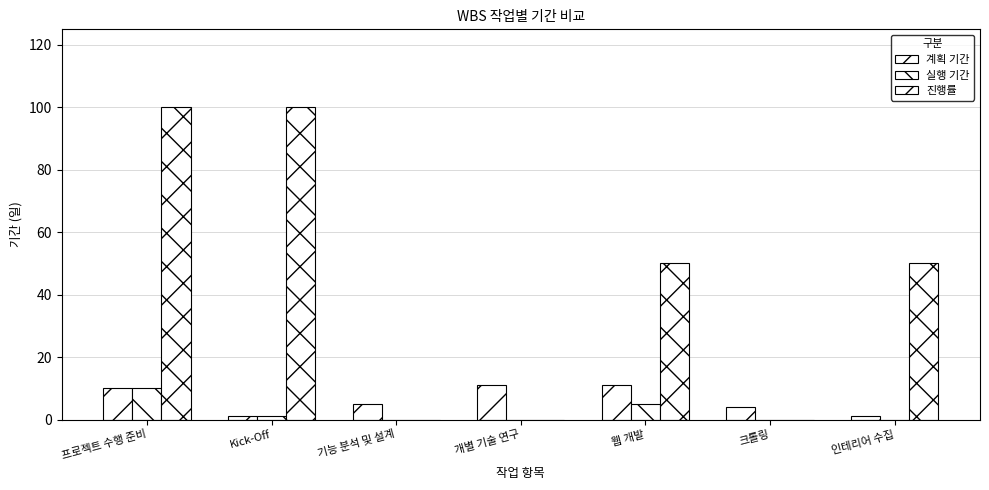

What is the average value of the 실행 기간 series?

2